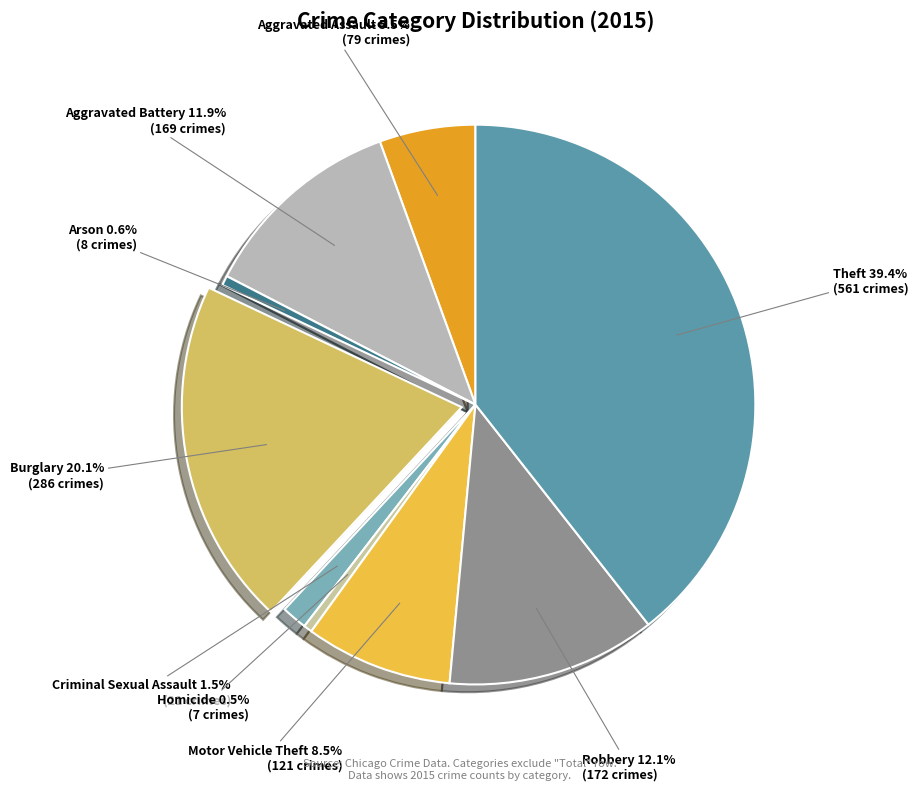

Do Aggravated Battery and Theft together represent more than half of the pie?

Yes